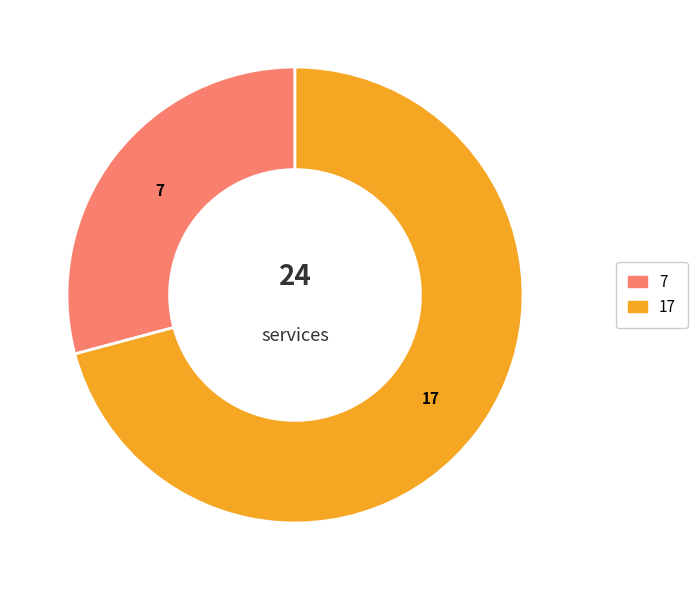

Does any single category account for the majority?

Yes